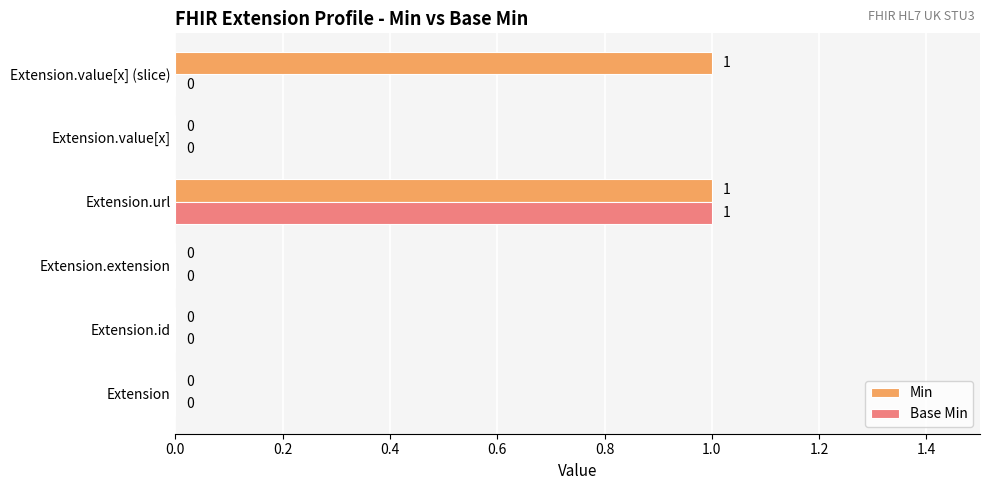

At which label does Base Min reach its peak?

Extension.url